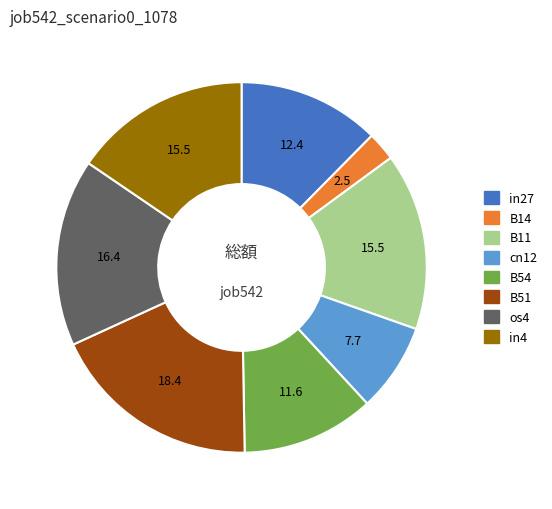

Which category has the biggest portion of the pie?

B51